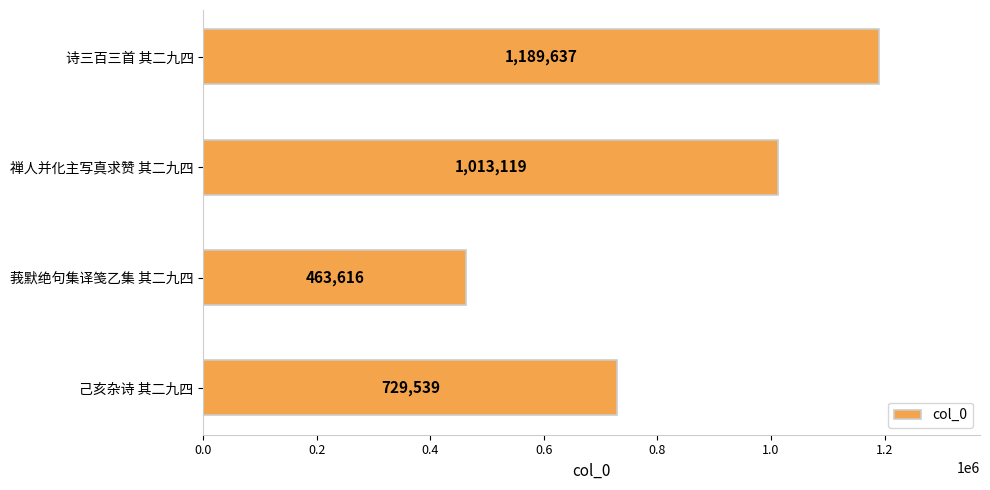

Are the bars horizontal?

Yes